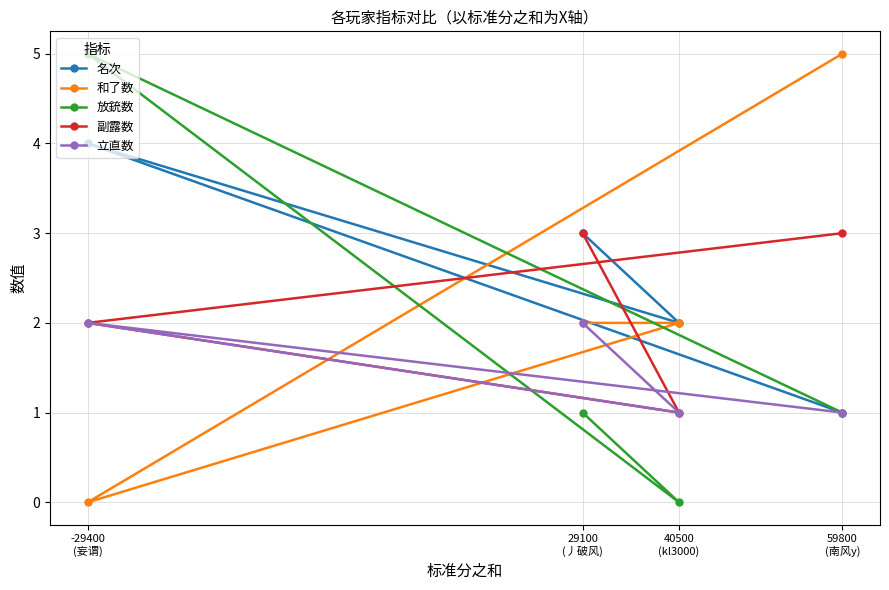

Which series changed the most between -29400
(妄谓) and 40500
(kl3000)?

放銃数